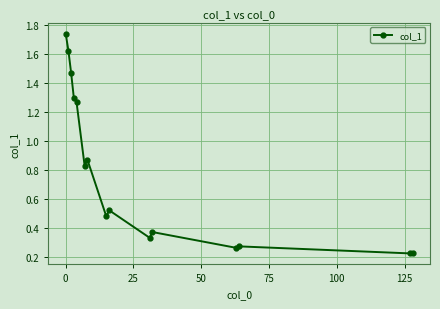

What is the difference between the second highest and second lowest values?

1.4